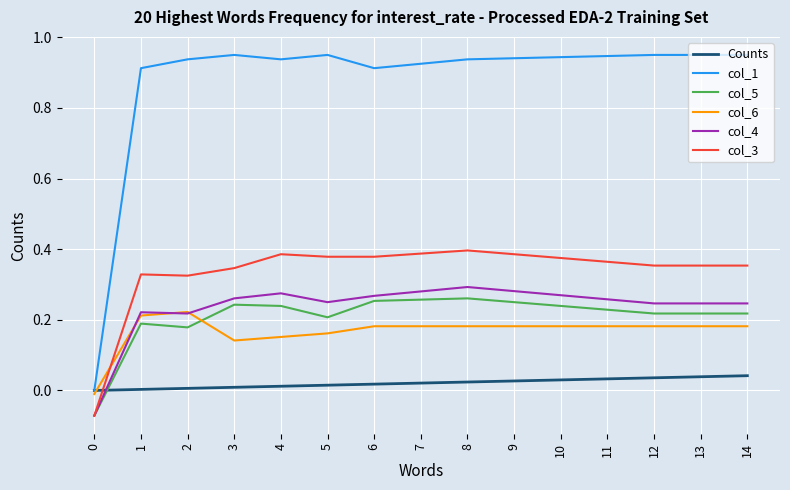

At which category does col_6 reach its first local valley?

3